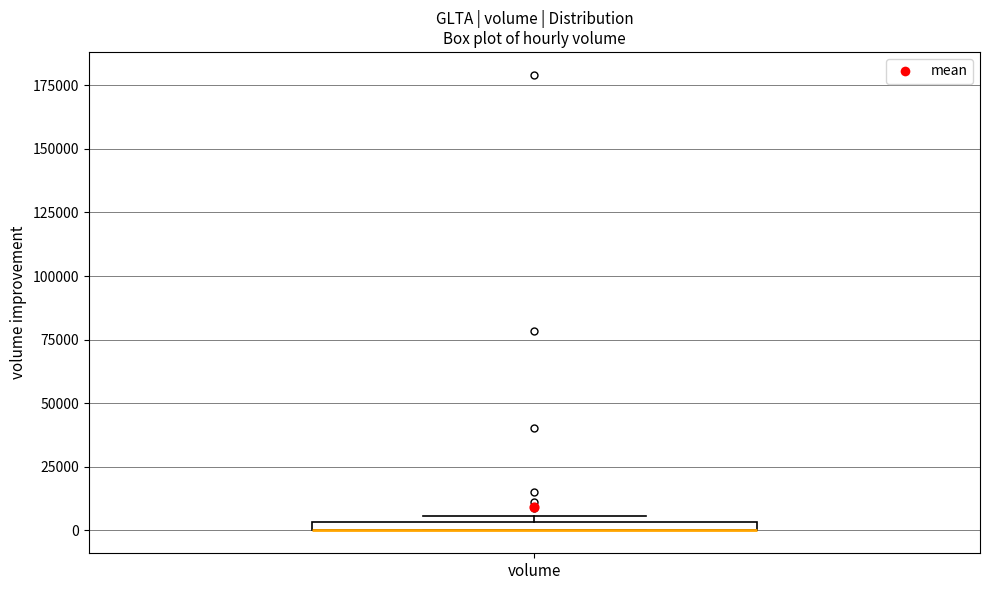

Where is the lower edge of the box for volume on the y-axis? The values are not printed on the chart, so give them approximately, as read against the axis.

0